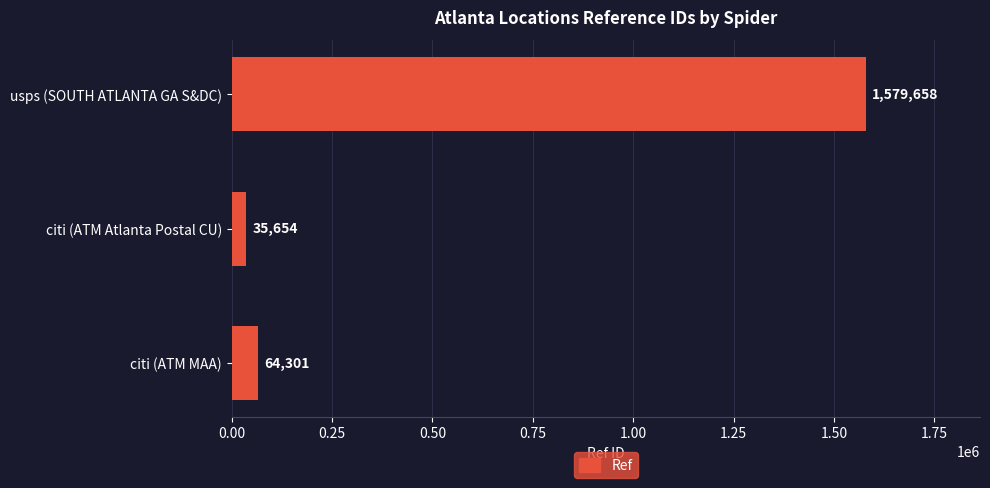

Reading bottom to top, extract all data points from this chart.

64301	35654	1579658